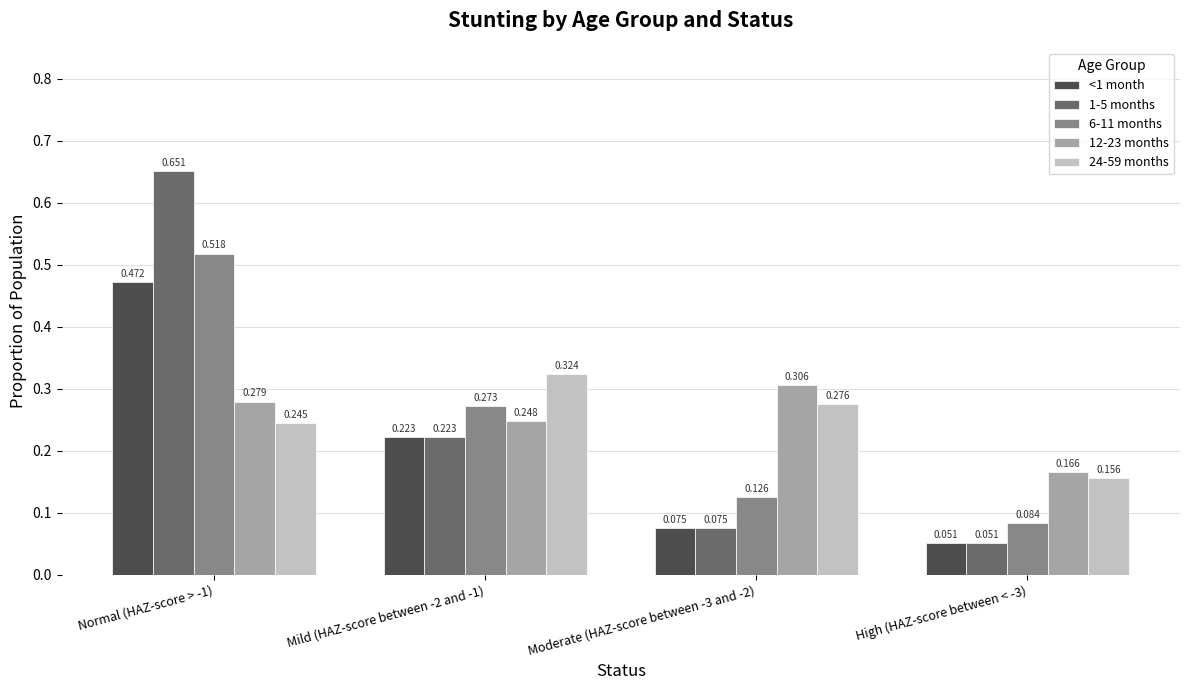

Is the value of 6-11 months at Moderate (HAZ-score between -3 and -2) greater than the value of <1 month at High (HAZ-score between < -3)?

Yes